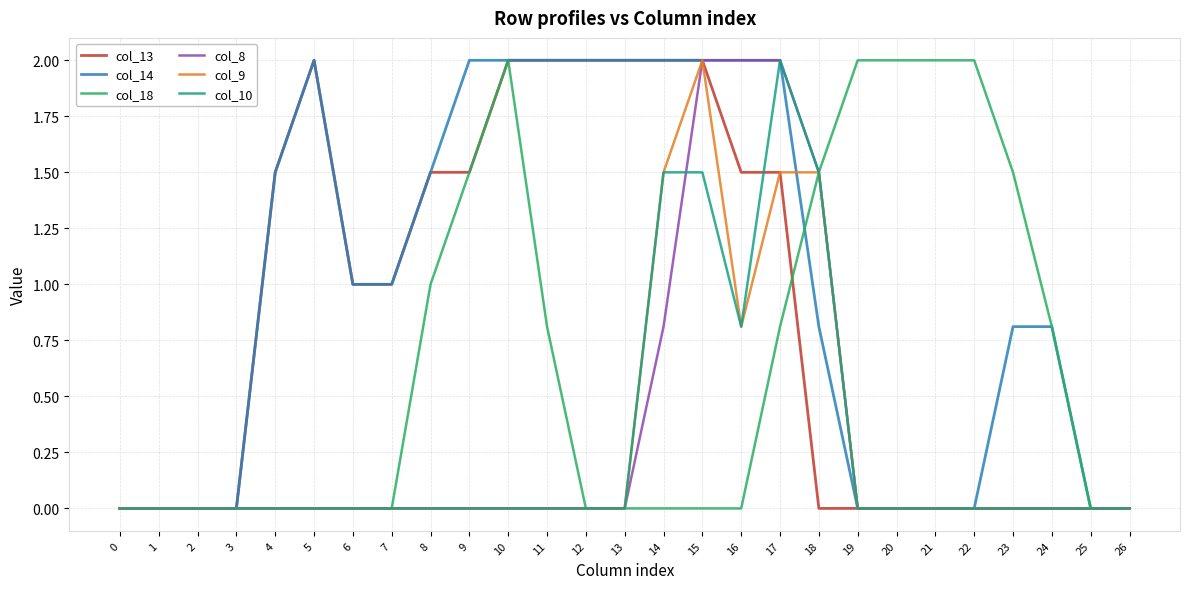

What is the total value across all series at 23?

2.3